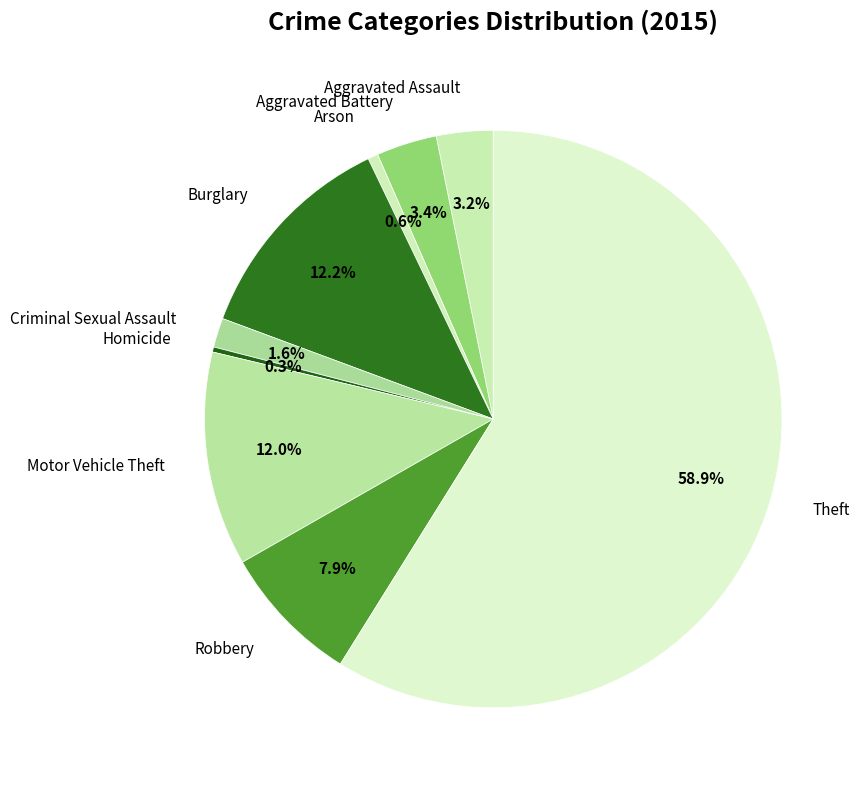

What is the largest slice in the pie chart?

Theft